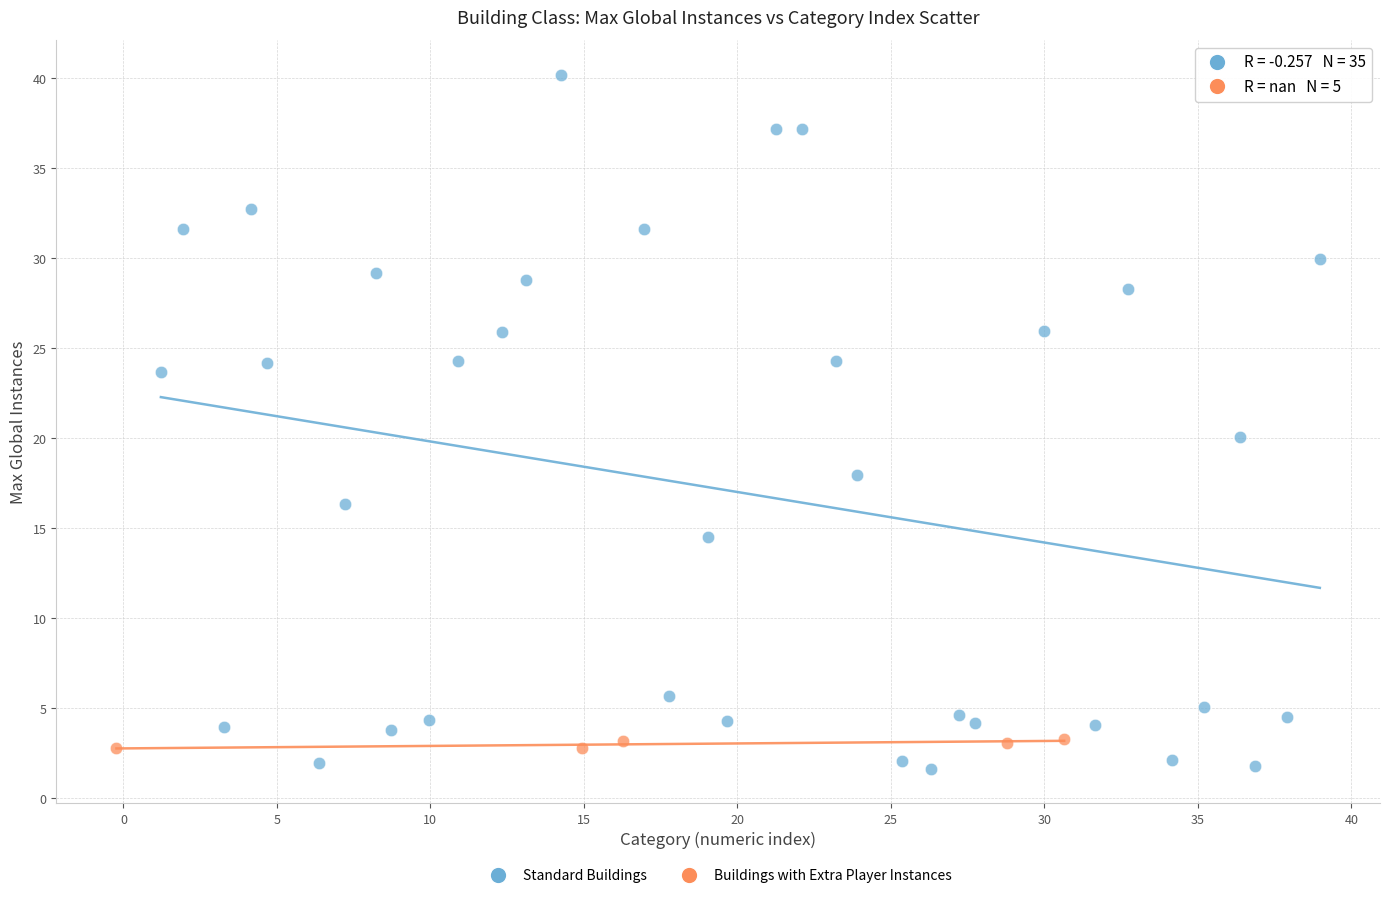

Which series contains the highest Y value?

Standard Buildings